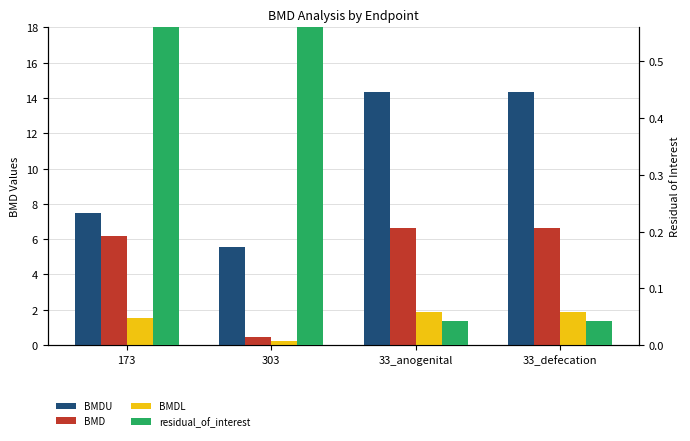

How many distinct data groups are displayed?

4